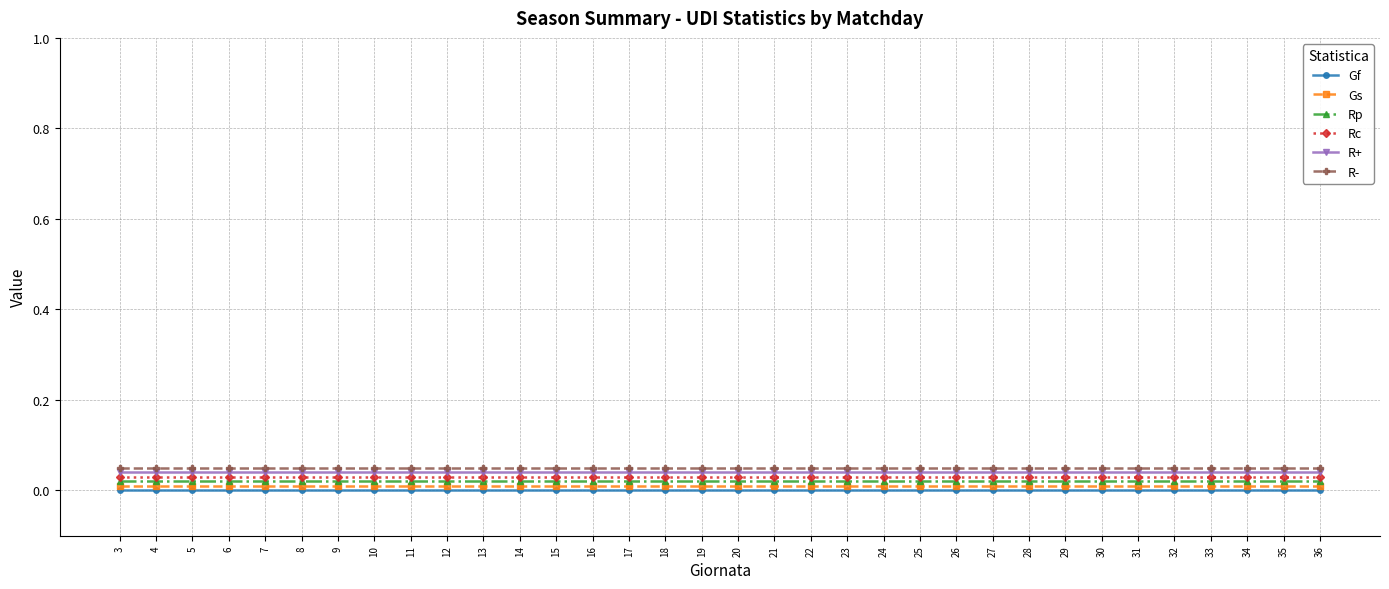

What is the spread (max minus min) of values at 7?

0.1